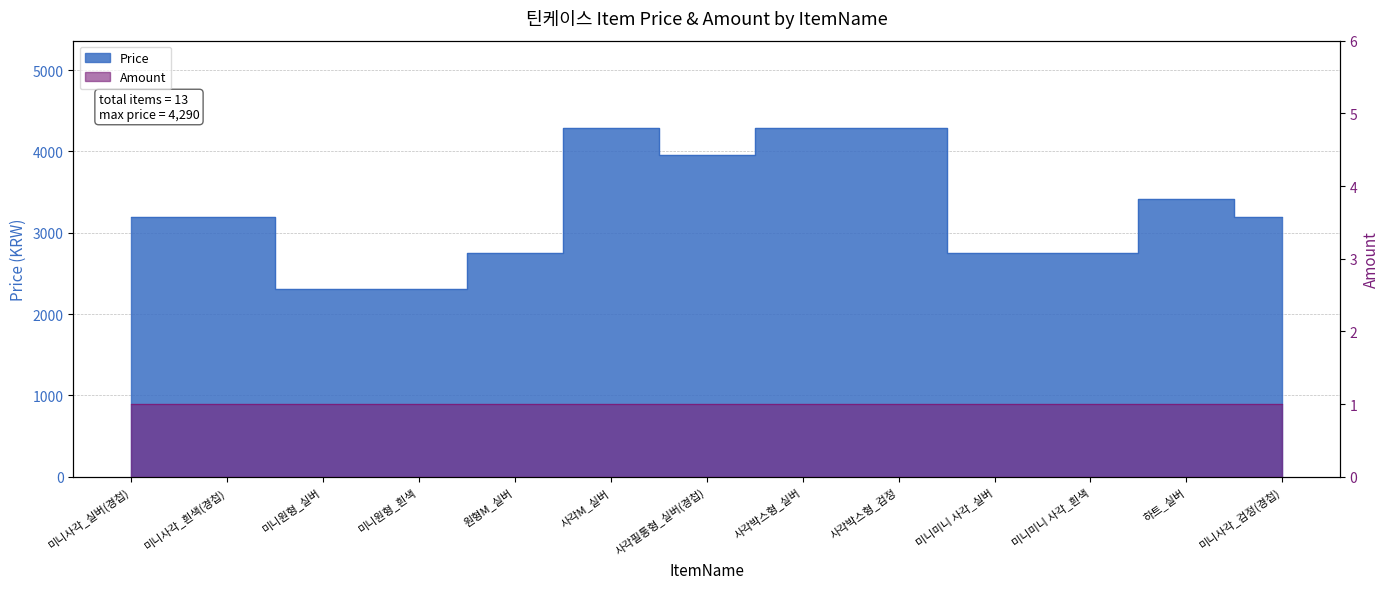

Which category has the highest value across all series?

사각M_실버